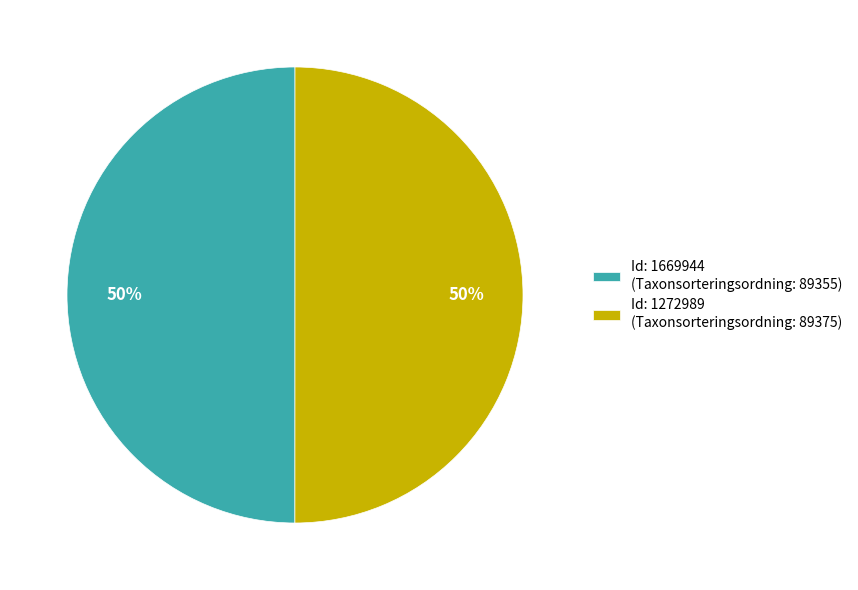

Approximately how many times larger is the value at Id: 1272989 (Taxonsorteringsordning: 89375) compared to Id: 1669944 (Taxonsorteringsordning: 89355)?

1.0